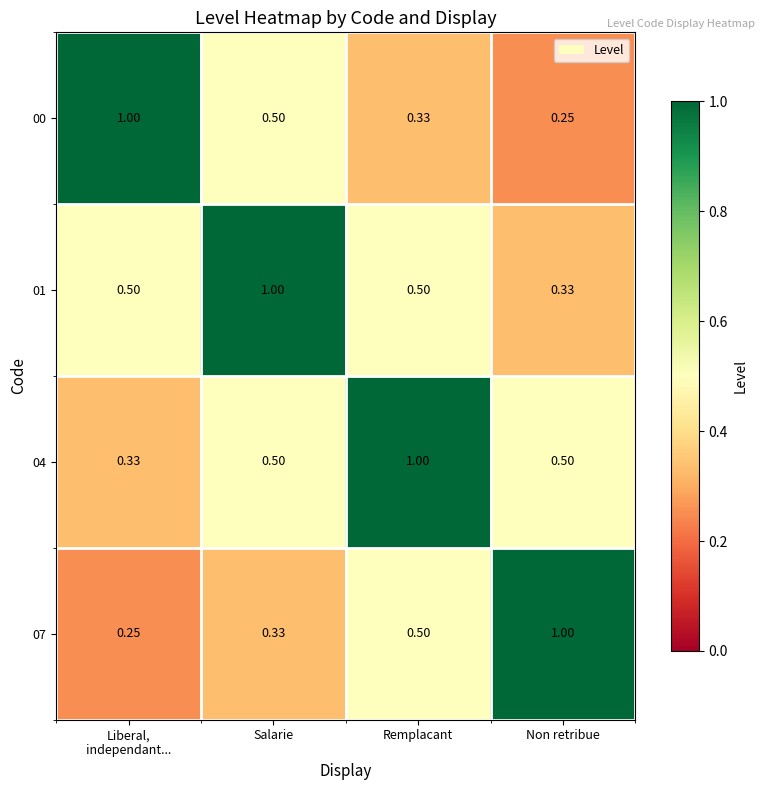

At which label does 07 reach its peak?

Non retribue